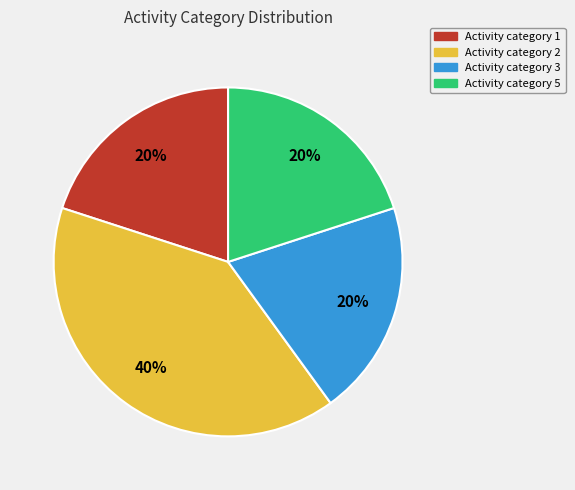

To the nearest percent, what is the average slice percentage?

25%